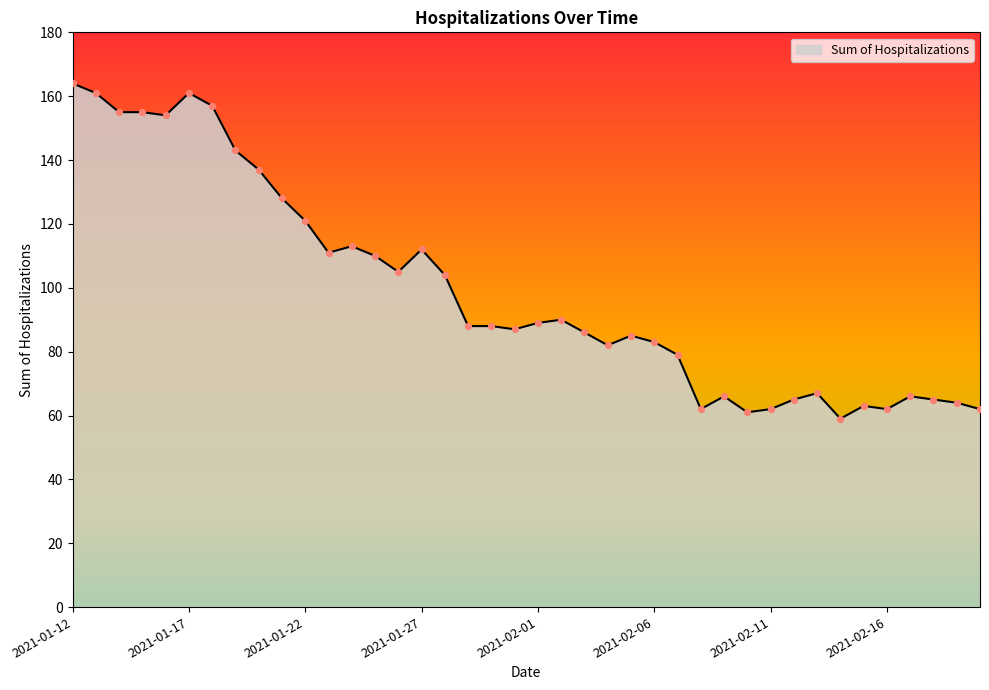

What is the smallest value displayed?

59